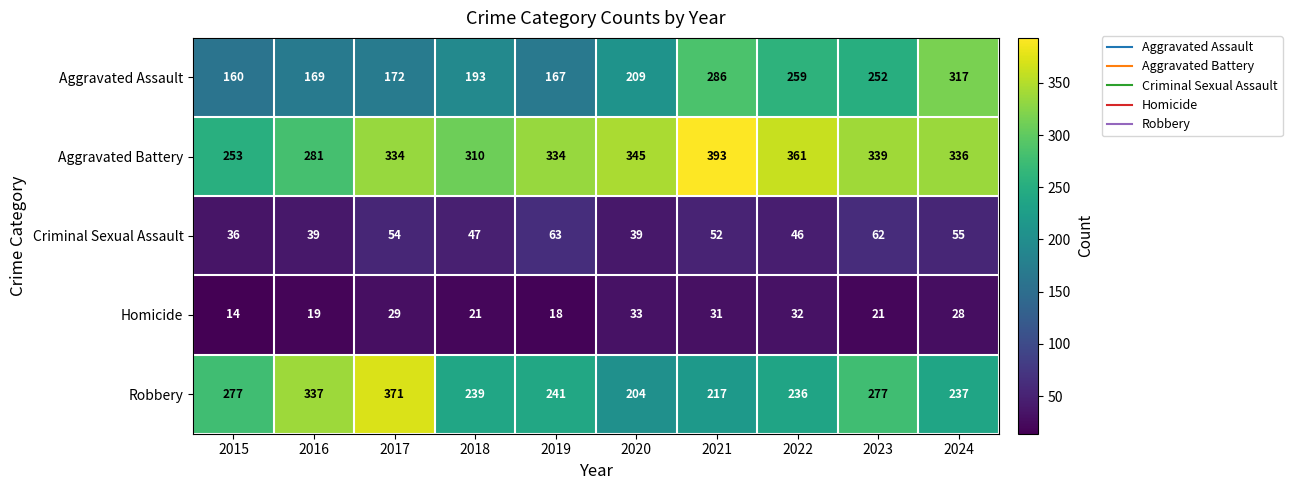

Which label corresponds to the smallest value in the chart?

2015